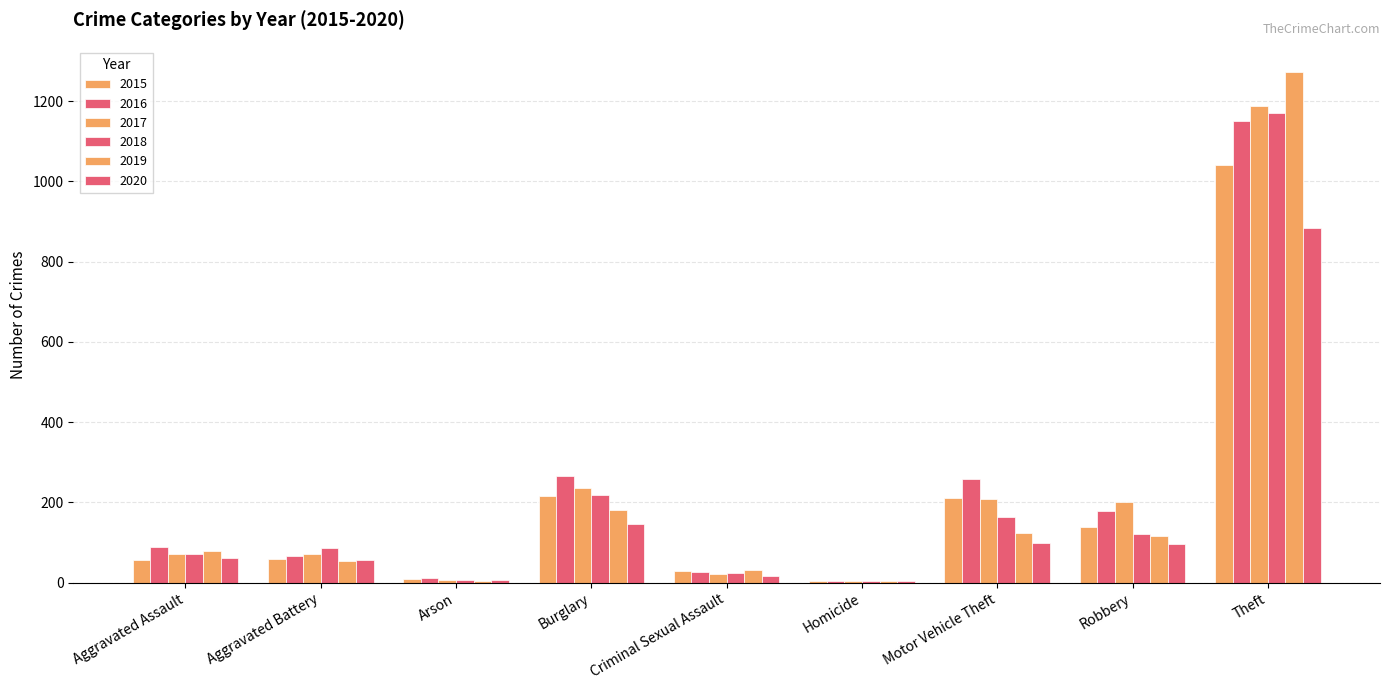

At which category is the sum across all series the highest?

Theft